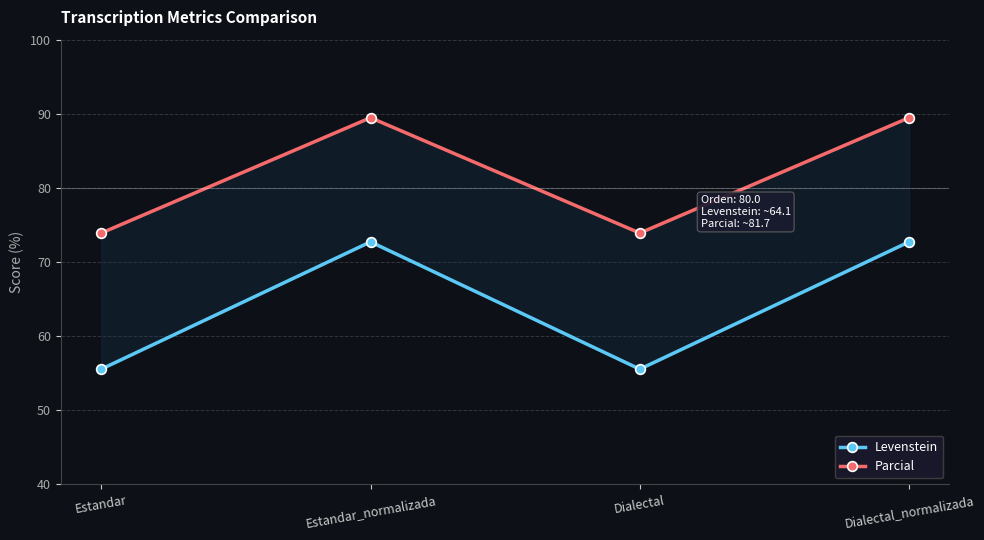

Is the value of Parcial at Dialectal greater than the value of Levenstein at Estandar?

Yes